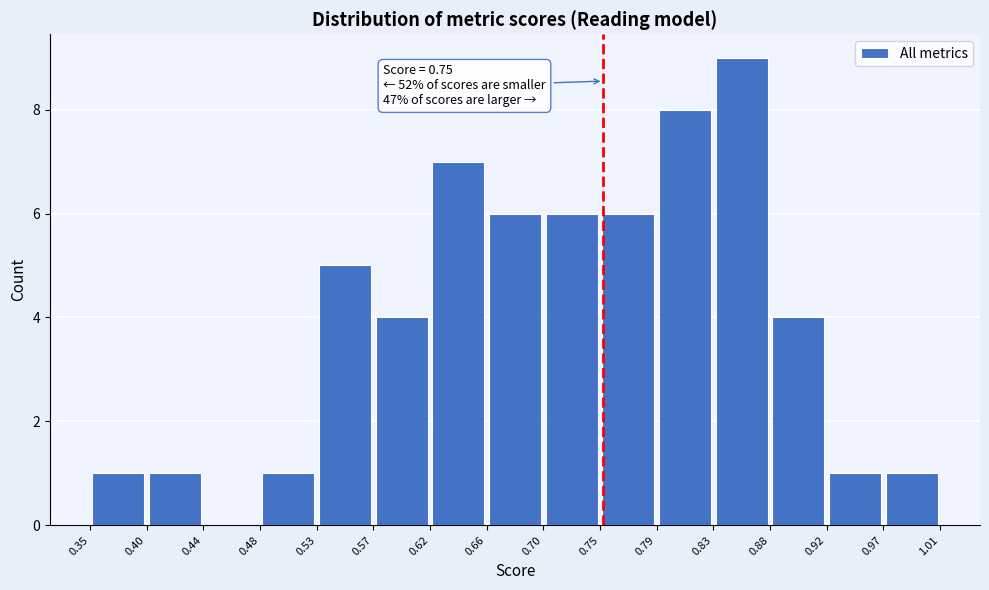

Over which range of the x-axis is the bar tallest?

0.83 to 0.88